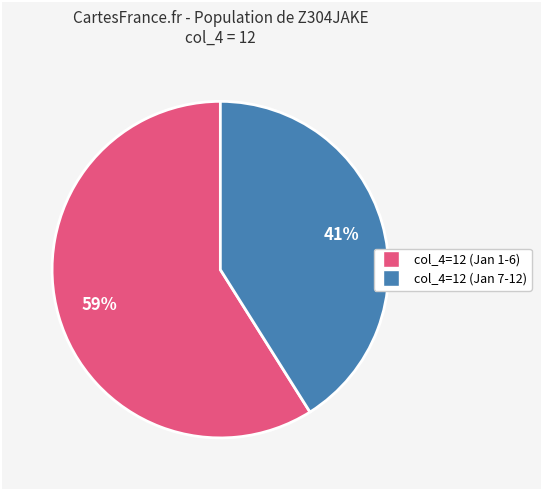

Count the number of slices in the pie.

2